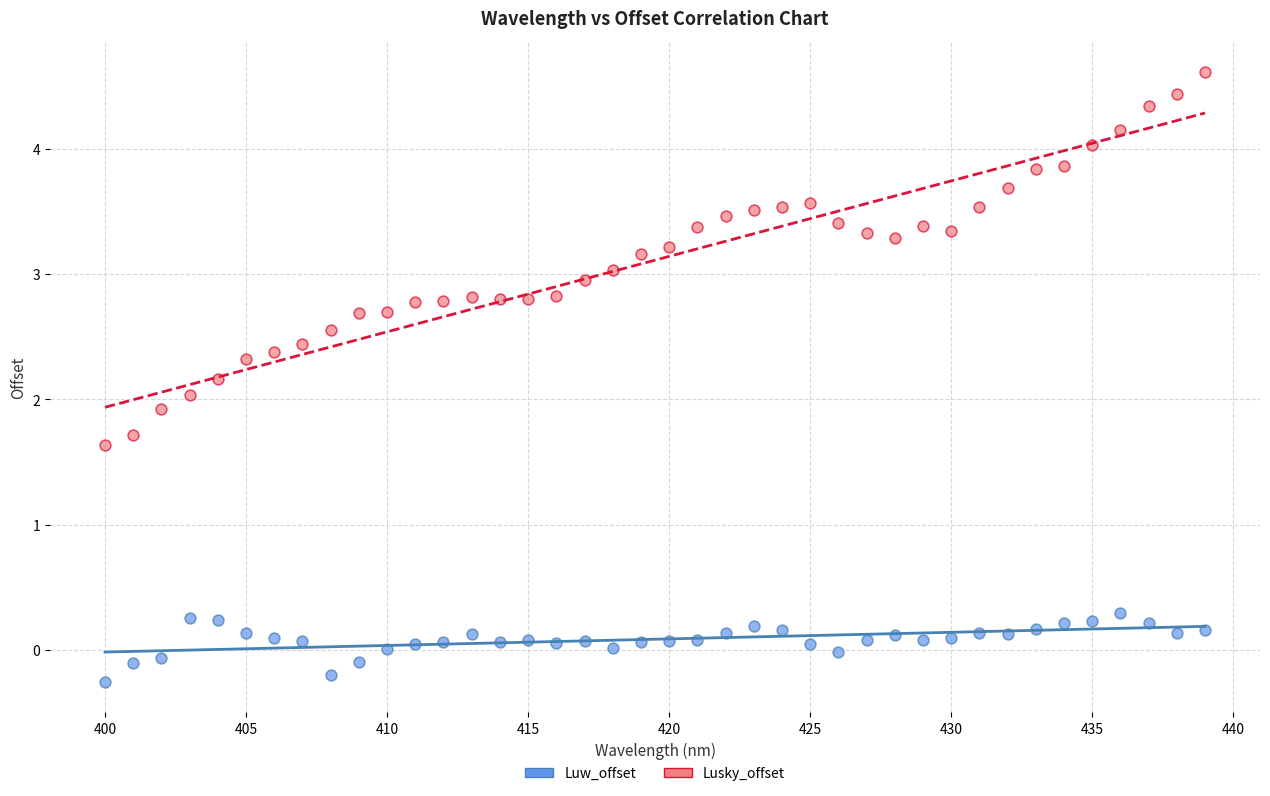

Which series contains the highest Y value?

Lusky_offset